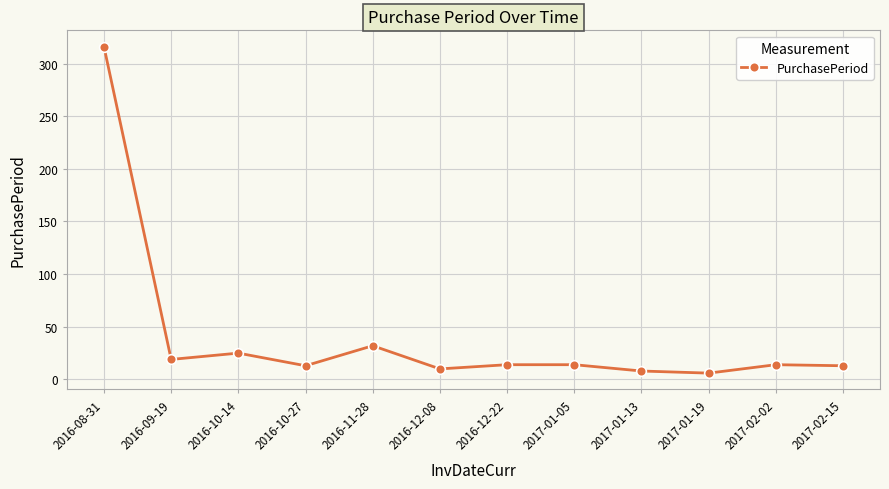

How many lines are shown in the chart?

1